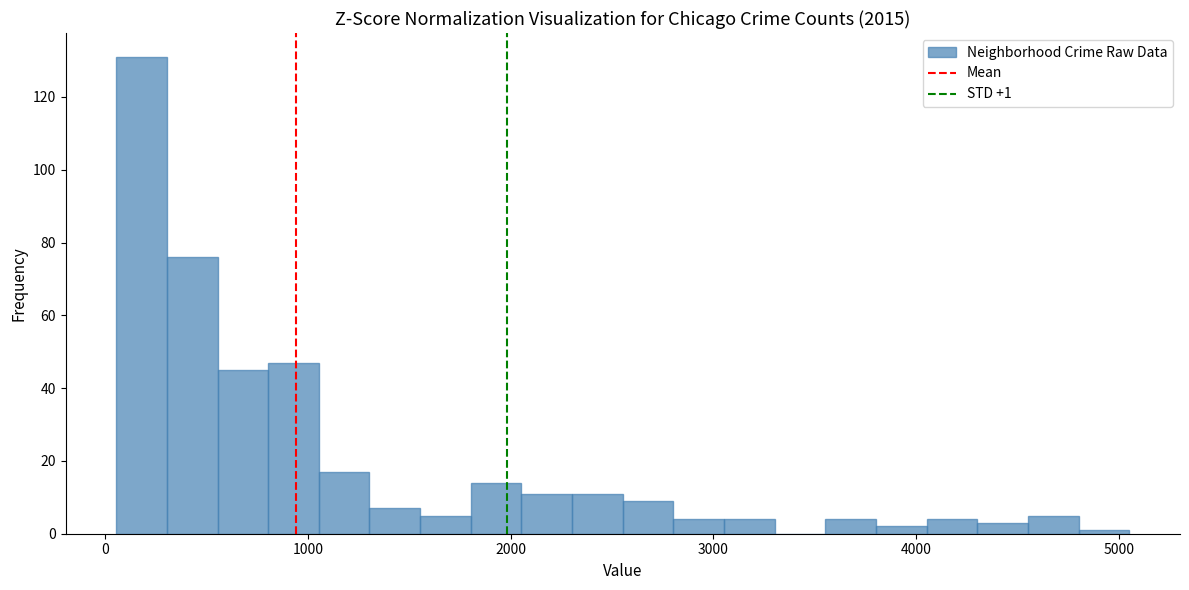

Read against the x-axis, roughly where is the centre of the tallest bar?

200